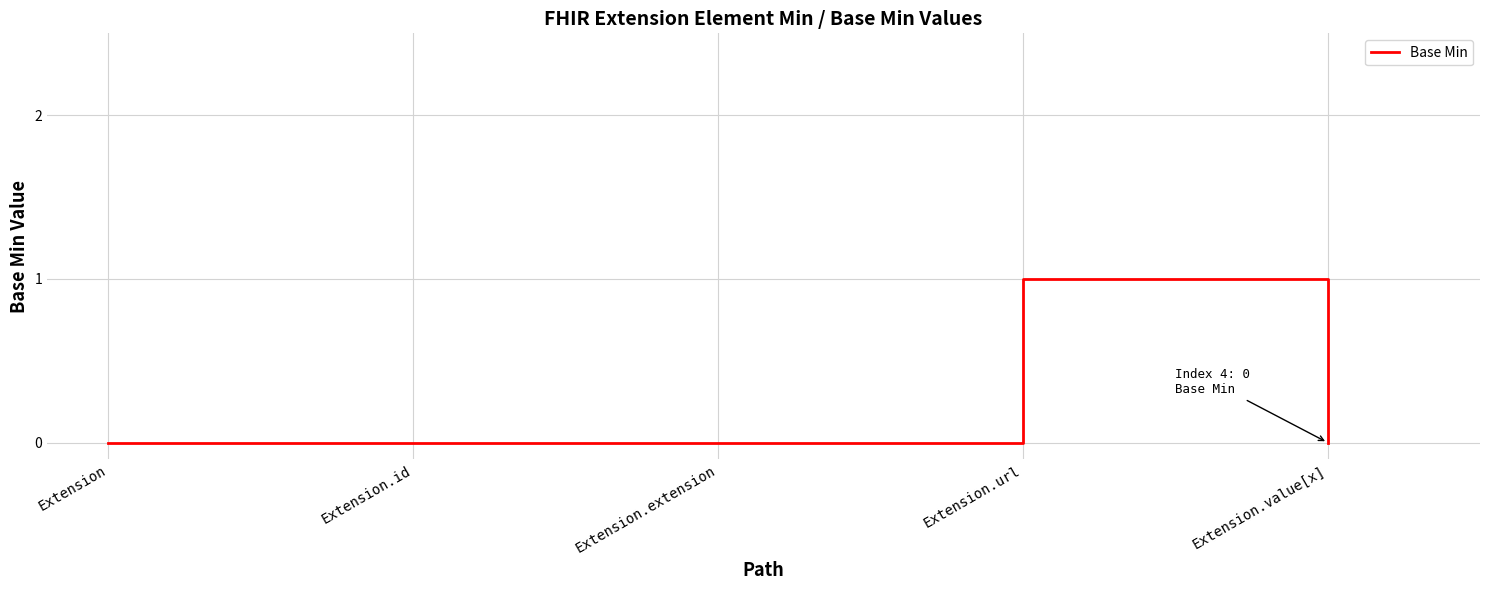

At which category does the chart reach its peak across all series?

Extension.url